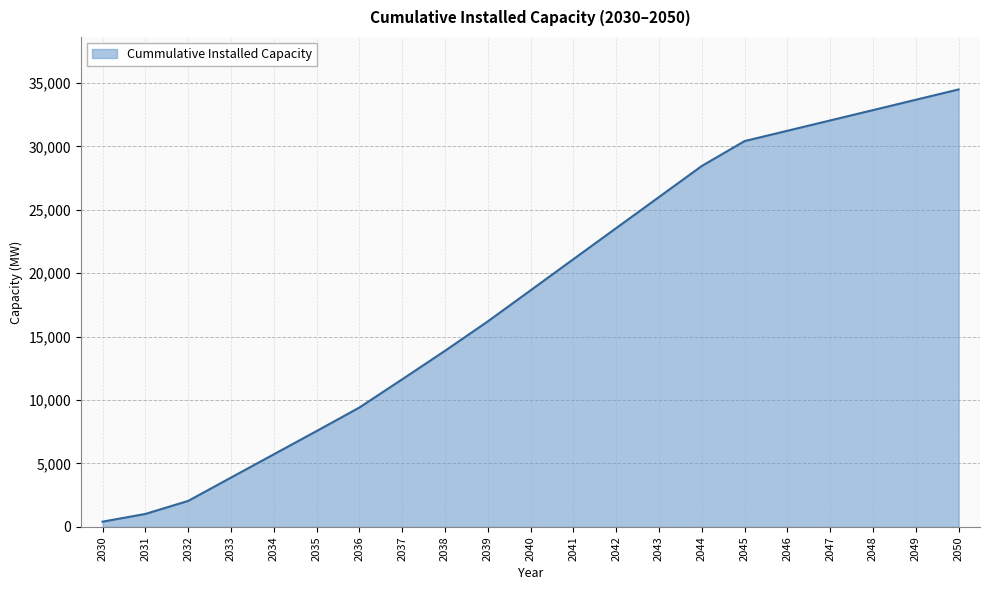

Rank the categories by value from lowest to highest.

2030, 2031, 2032, 2033, 2034, 2035, 2036, 2037, 2038, 2039, 2040, 2041, 2042, 2043, 2044, 2045, 2046, 2047, 2048, 2049, 2050